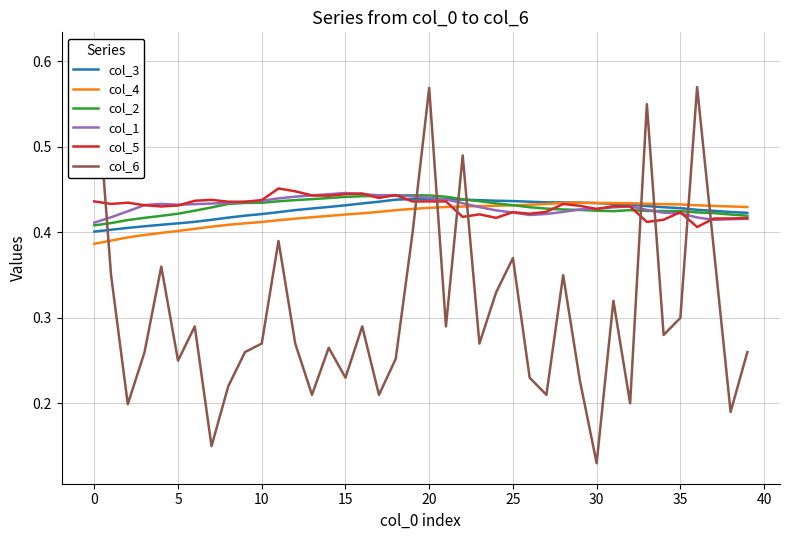

At how many categories does at least one series exceed 0?

40